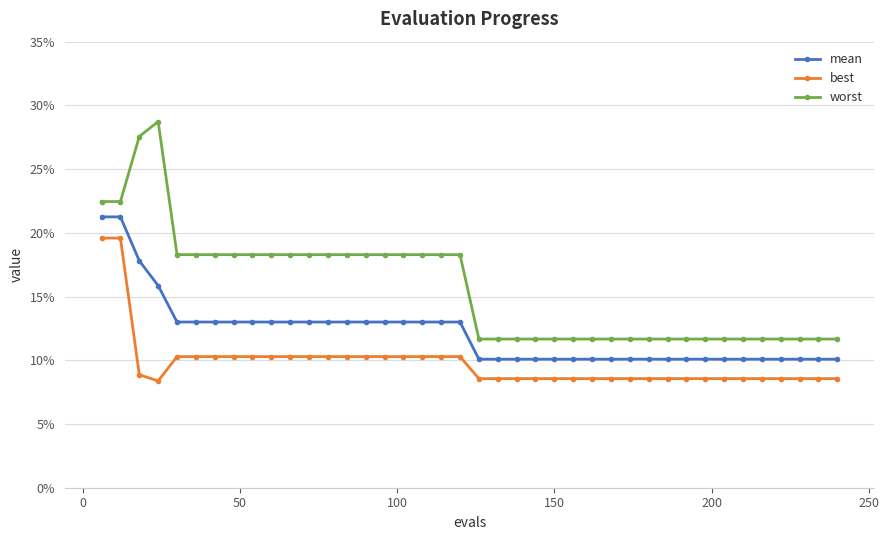

What is the maximum value shown in the chart?

0.3